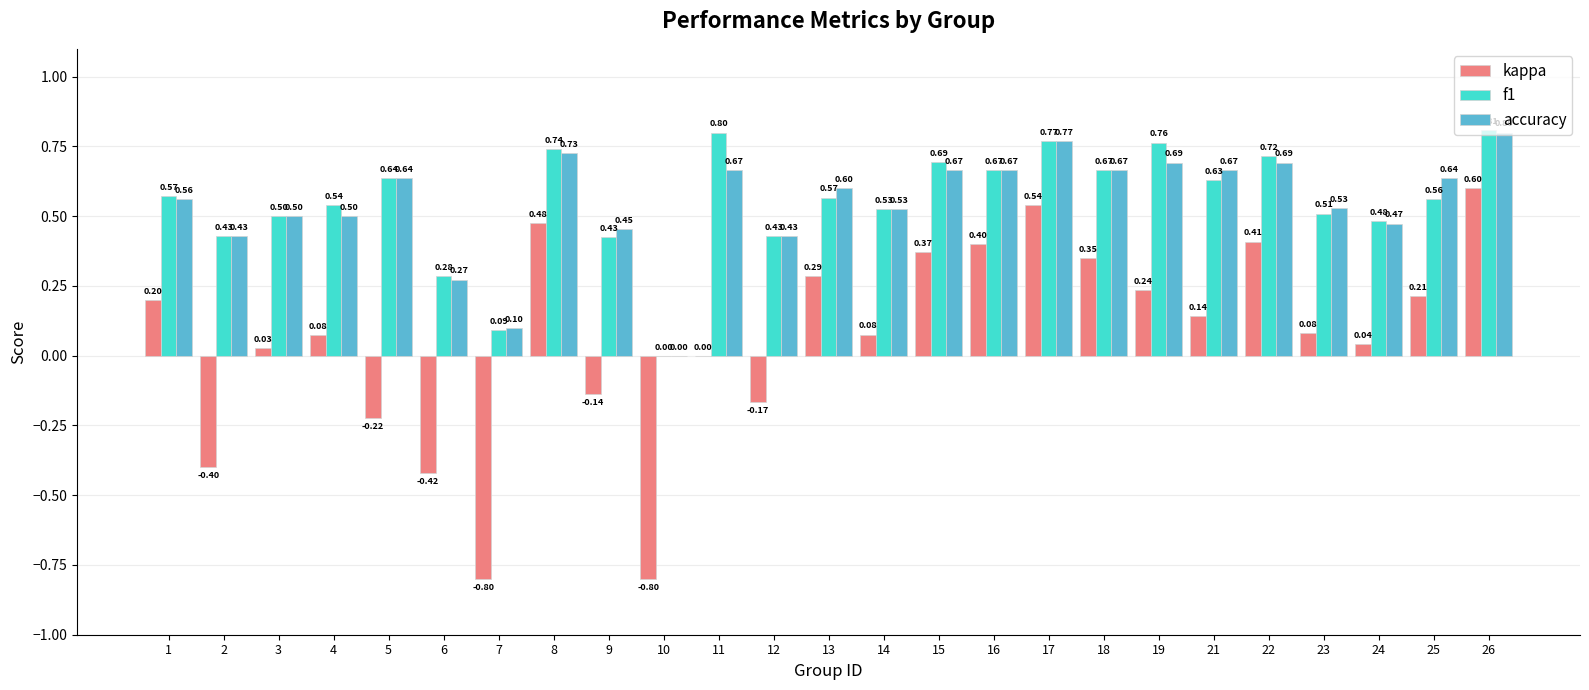

Between 11 and 15, which series saw the biggest shift?

kappa